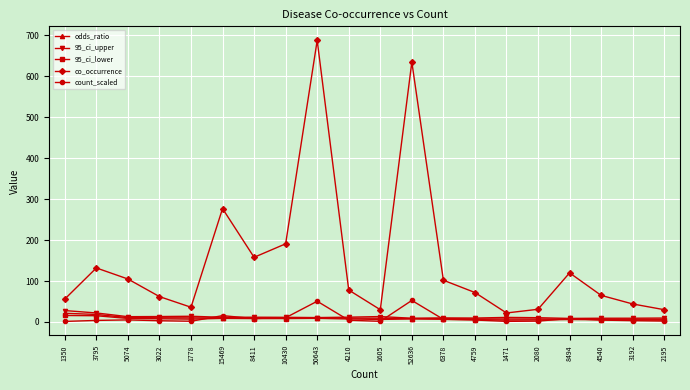

Between 4210 and 4540, which series saw the biggest shift?

co_occurrence